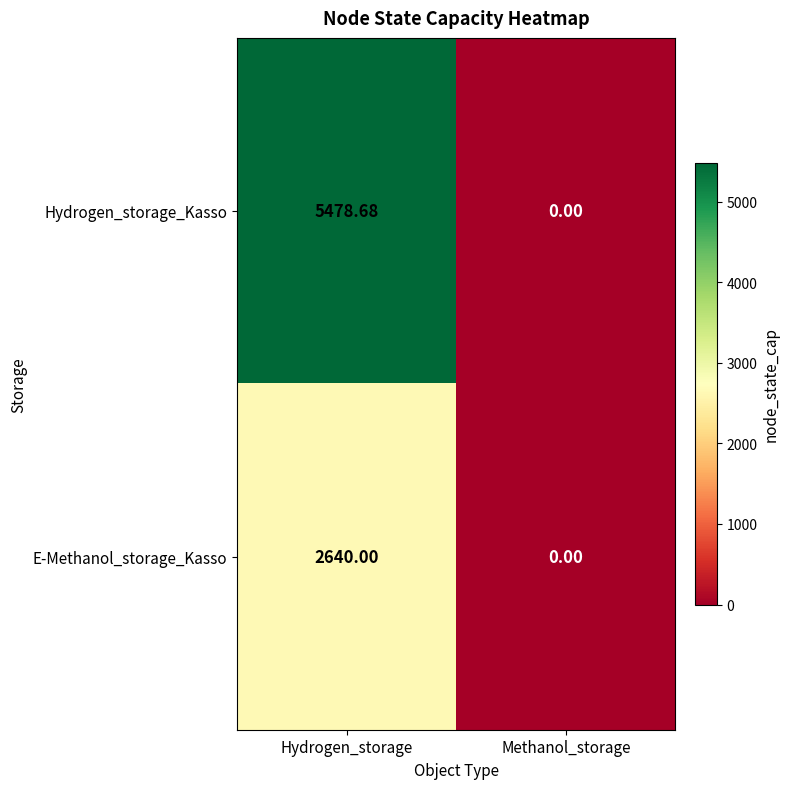

Where is Hydrogen_storage_Kasso nearest to the value 2739?

Methanol_storage